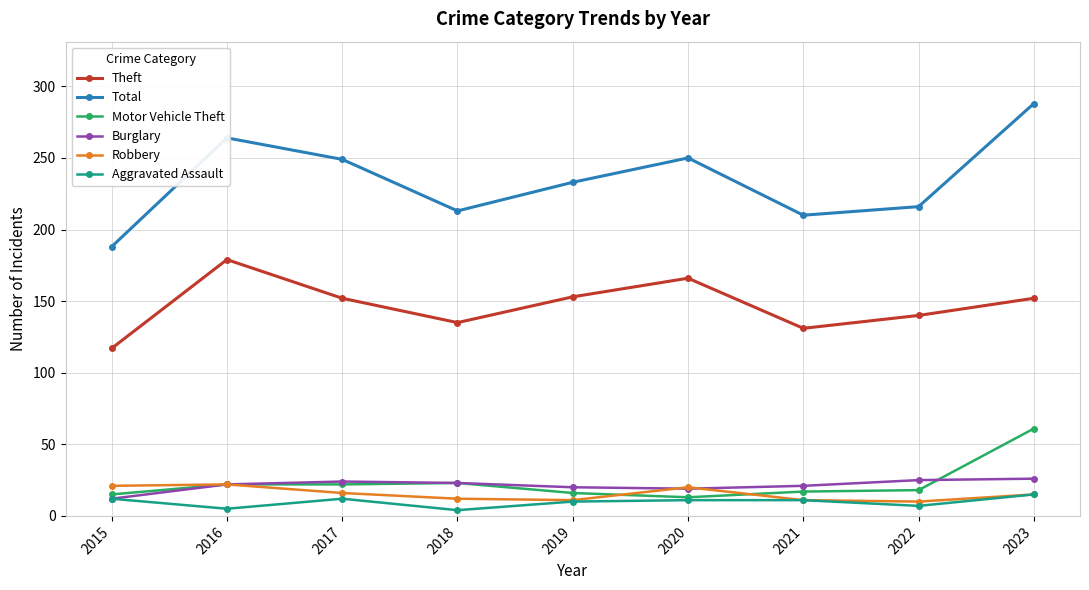

What is the value of the Aggravated Assault point at the 5th from the left?

10